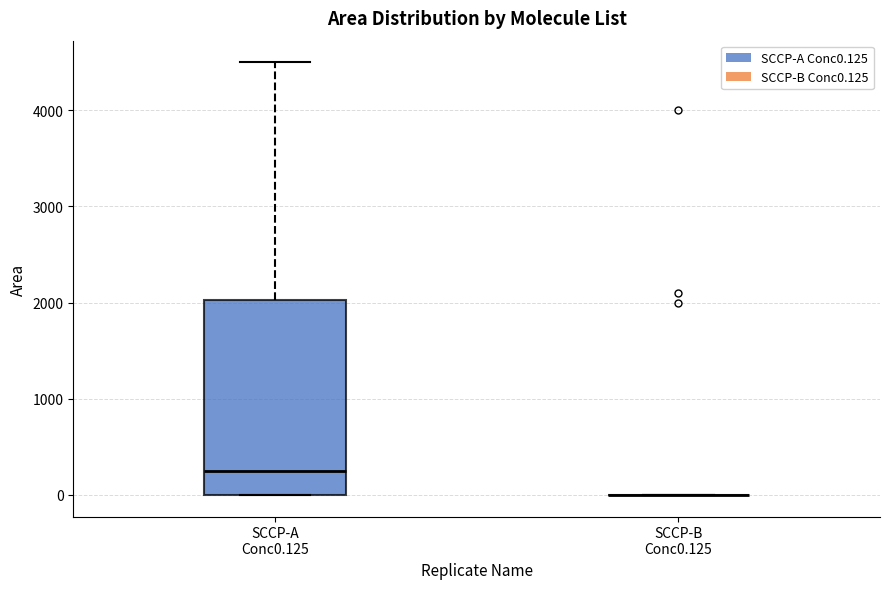

Reading left to right, transcribe this box plot: for each box, give where its median line is, the range the box spans, and where its two whiskers end, as read against the y-axis. The values are not printed on the chart, so give them approximately, as read against the axis.

SCCP-A Conc0.125: median 300, box 0 to 2000, whiskers 0 to 4500
SCCP-B Conc0.125: box collapsed to a line at 0, whiskers 0 to 0